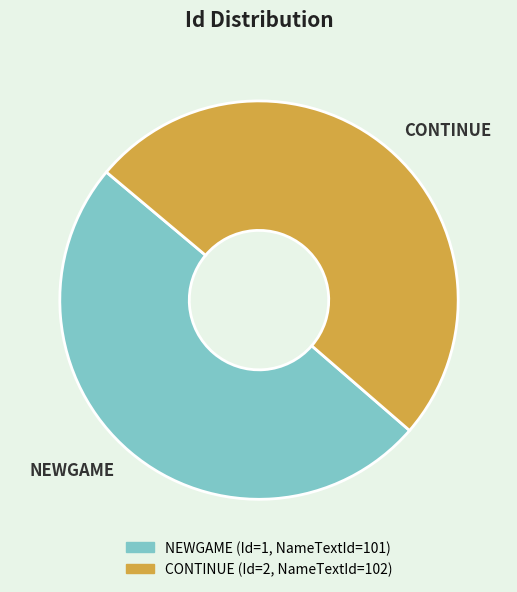

True or false: NEWGAME accounts for 56% of the total.

False